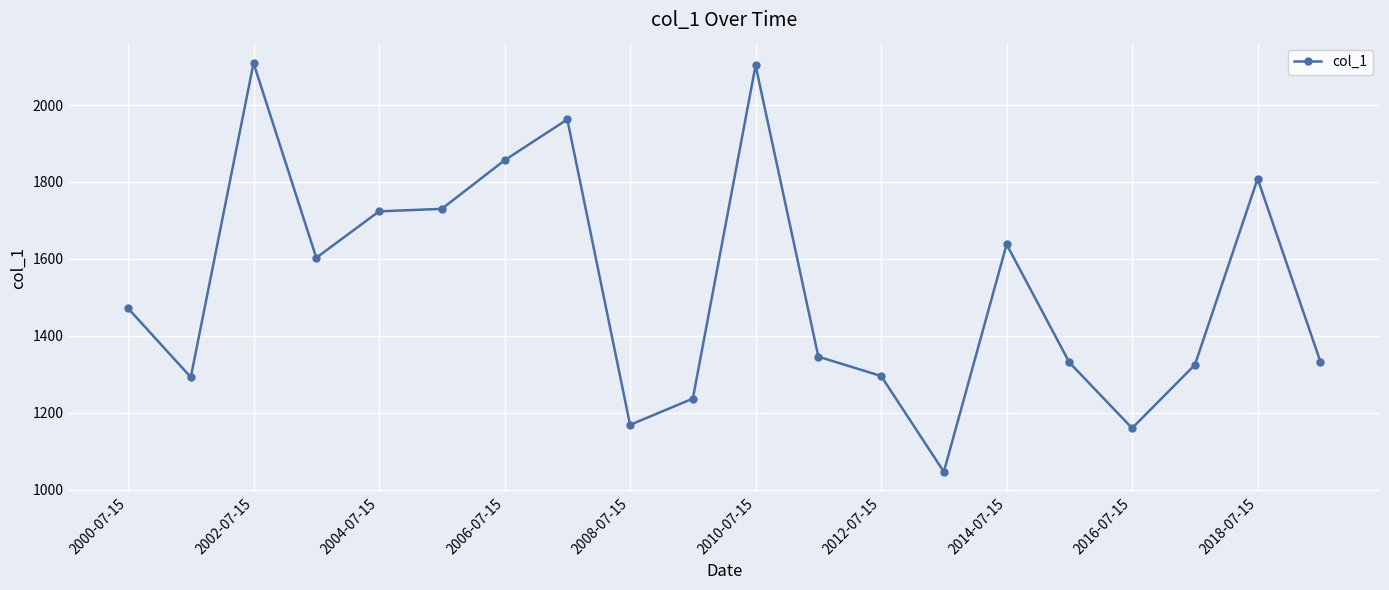

What is the value of the 14th point from the left?

1046.9